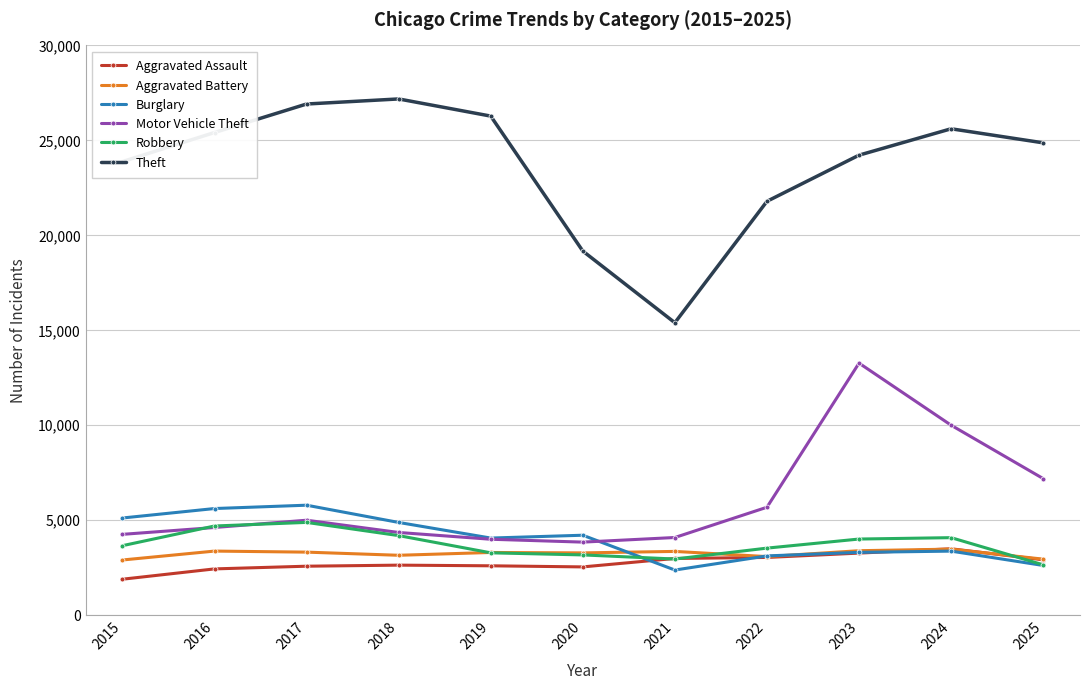

What is the minimum value for Robbery?

2654